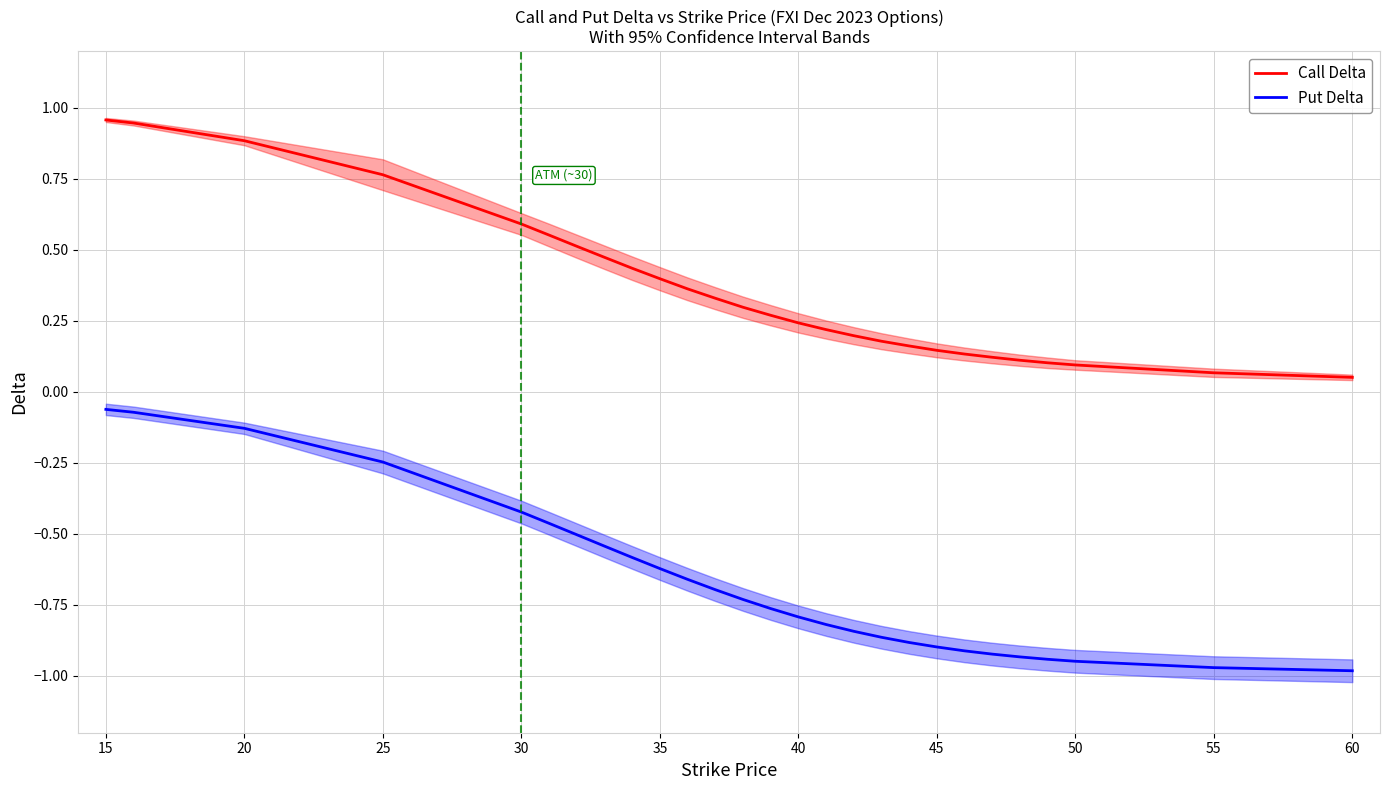

Reading right to left, transcribe all the data shown in this chart.

Call Delta: 0.1	0.1	0.1	0.1	0.1	0.1	0.1	0.1	0.2	0.2	0.2	0.2	0.2	0.3	0.3	0.3	0.4	0.4	0.4	0.5	0.5	0.6	0.6	0.8	0.9	0.9	1.0
Put Delta: -1.0	-1.0	-0.9	-0.9	-0.9	-0.9	-0.9	-0.9	-0.9	-0.9	-0.8	-0.8	-0.8	-0.8	-0.7	-0.7	-0.7	-0.6	-0.6	-0.5	-0.5	-0.5	-0.4	-0.2	-0.1	-0.1	-0.1